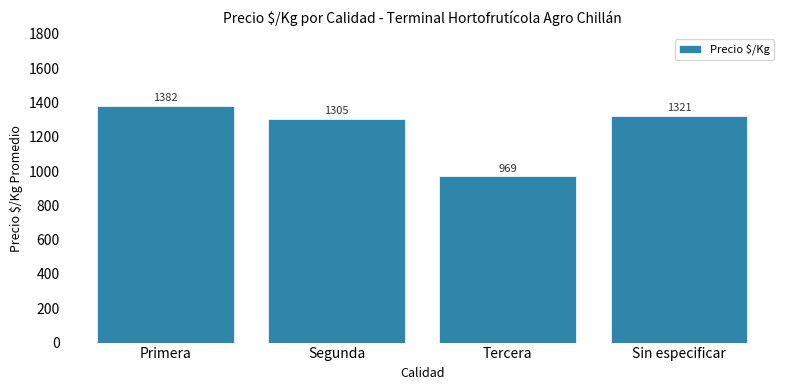

List the labels in order of value, smallest first.

Tercera, Segunda, Sin especificar, Primera